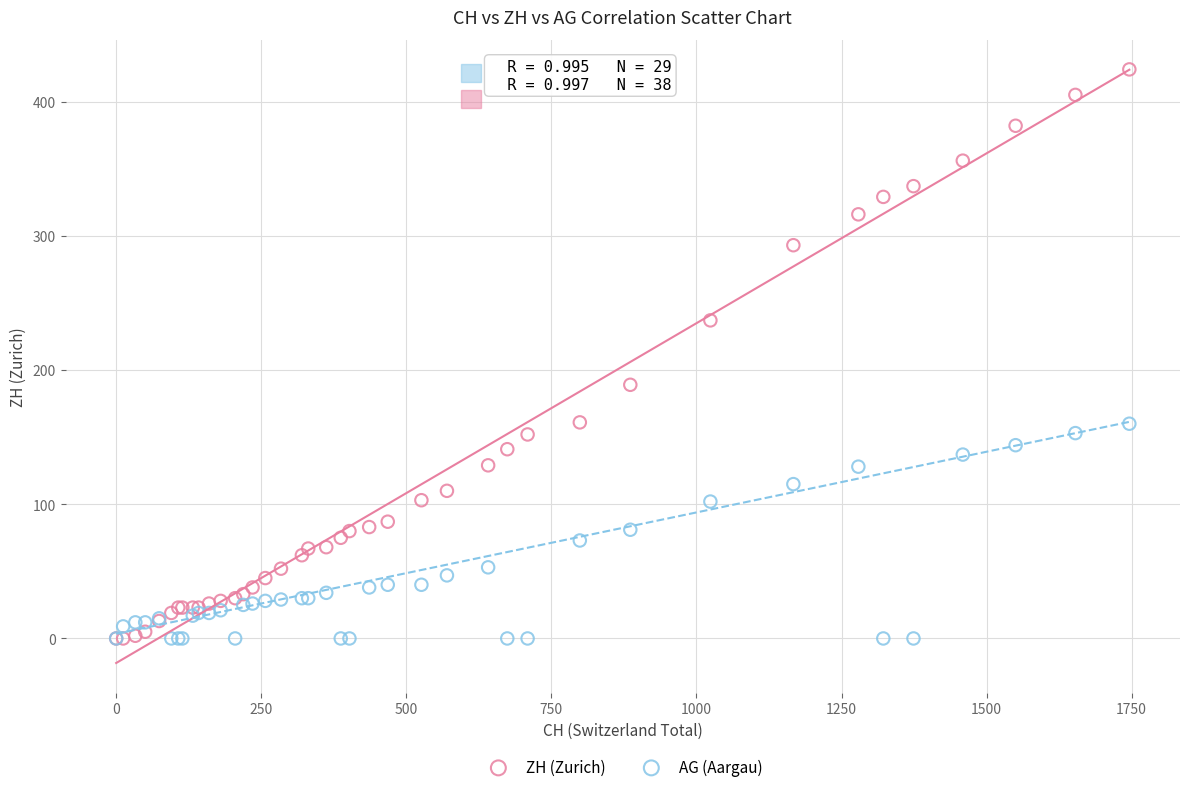

What are all the series names shown in the legend?

ZH (Zurich), AG (Aargau)